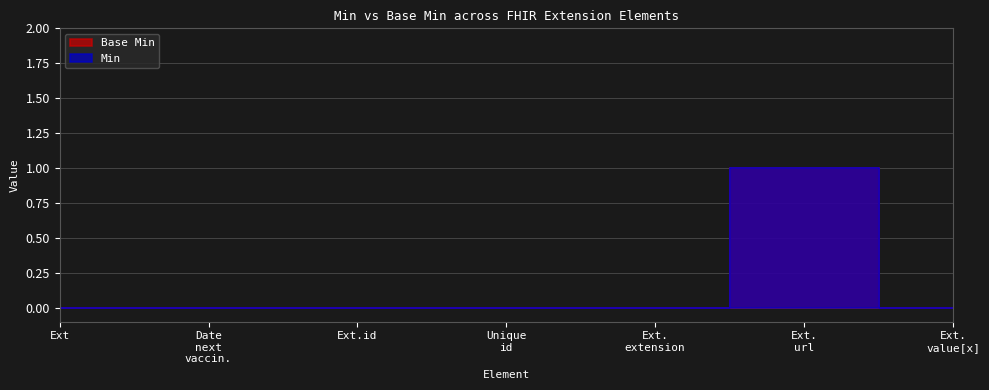

What is the label of the 2nd point from the left?

Date next vaccin.